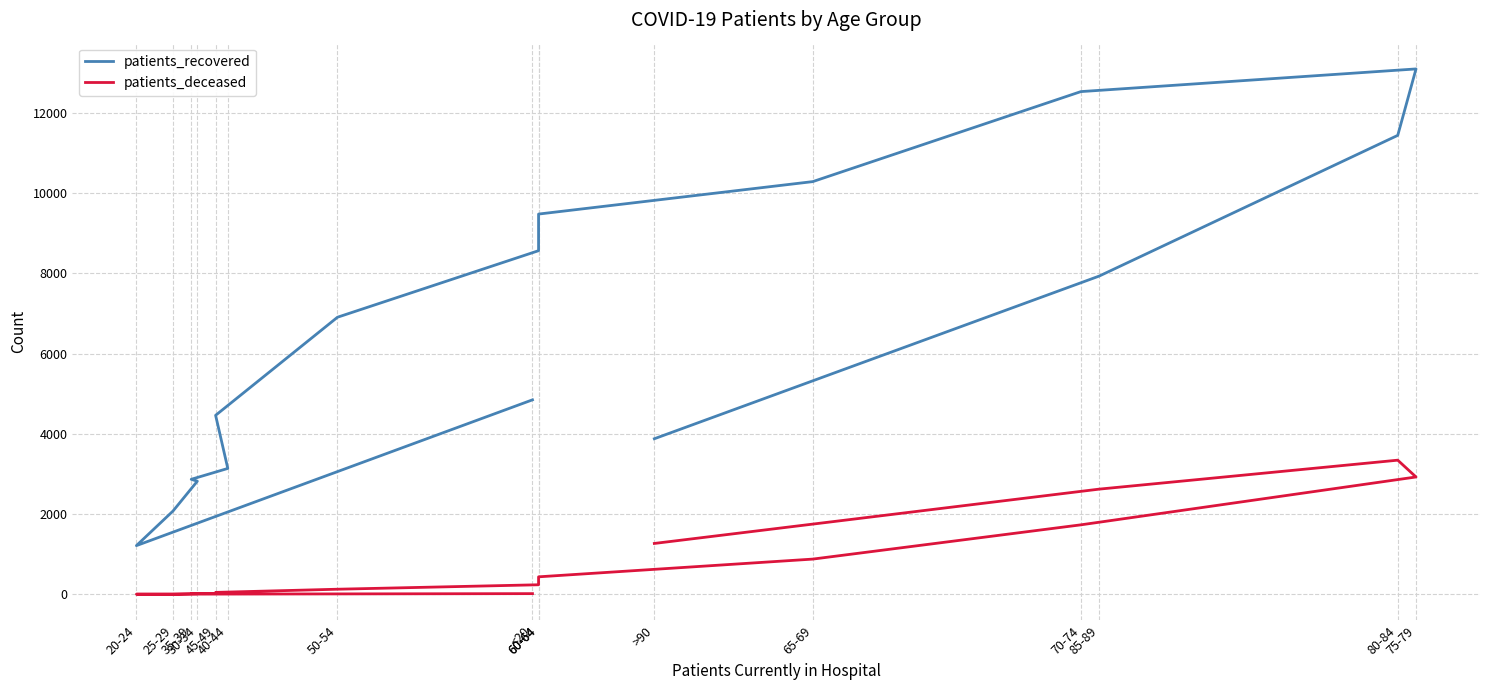

Which series changed the most between 45-49 and 50-54?

patients_recovered